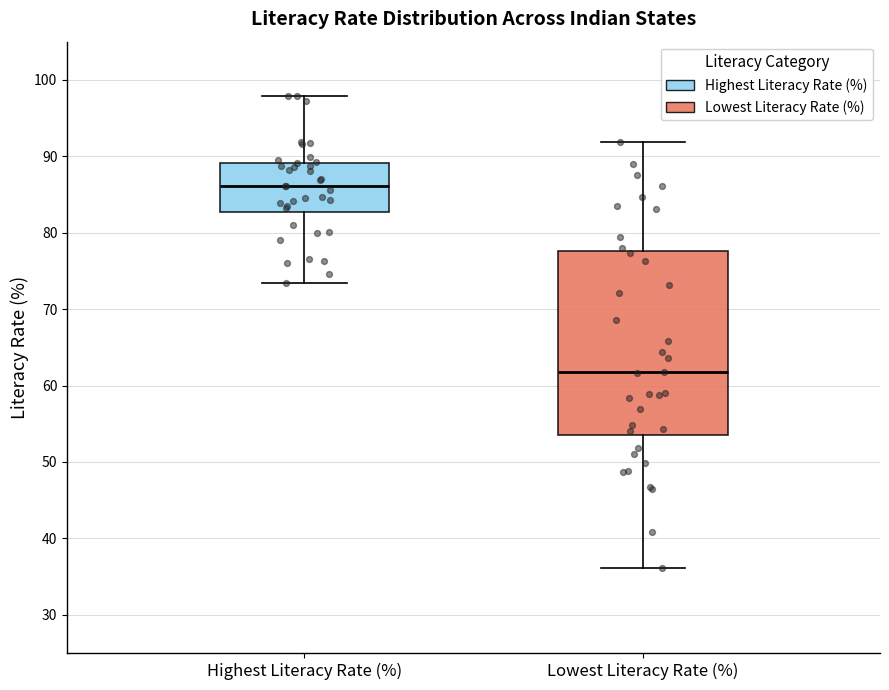

Where does the median line of the box for Highest Literacy Rate (%) sit on the y-axis? The values are not printed on the chart, so give them approximately, as read against the axis.

86